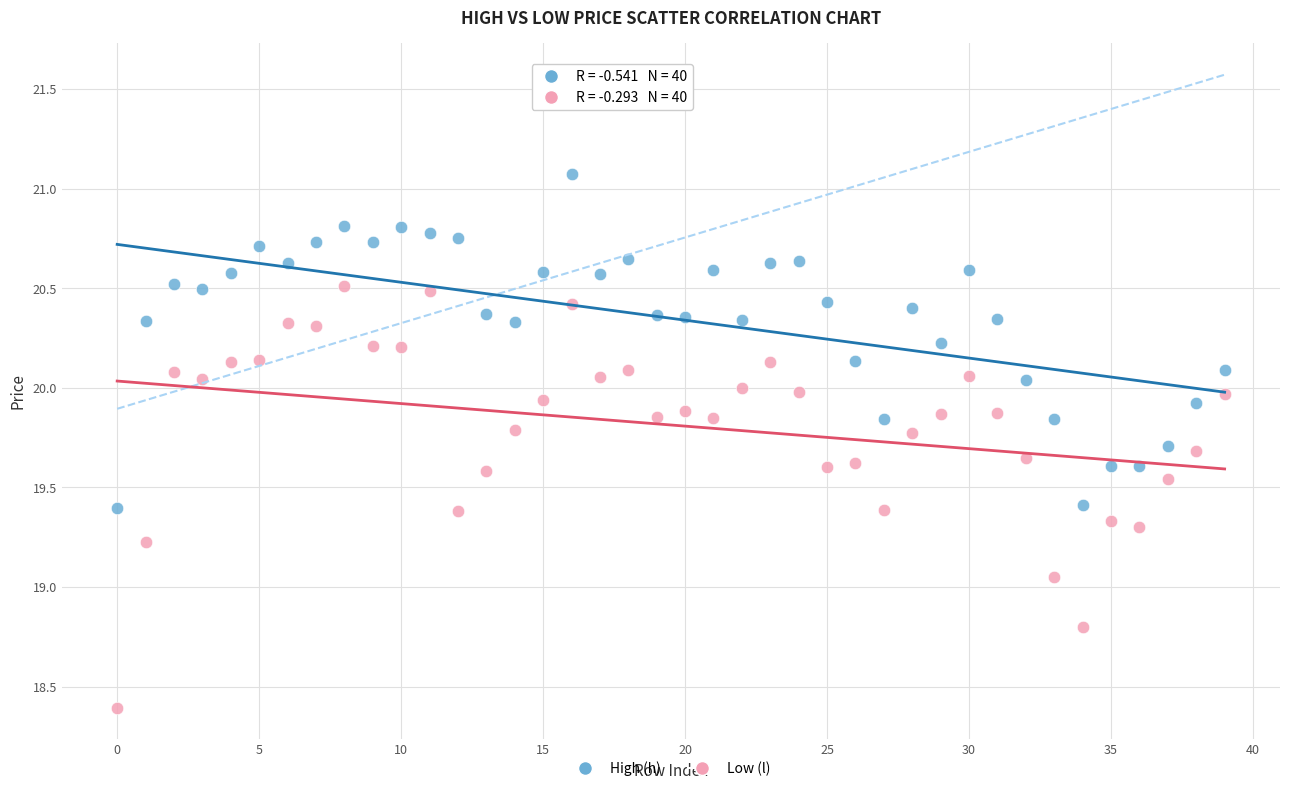

Which series reaches the maximum Y coordinate?

High (h)